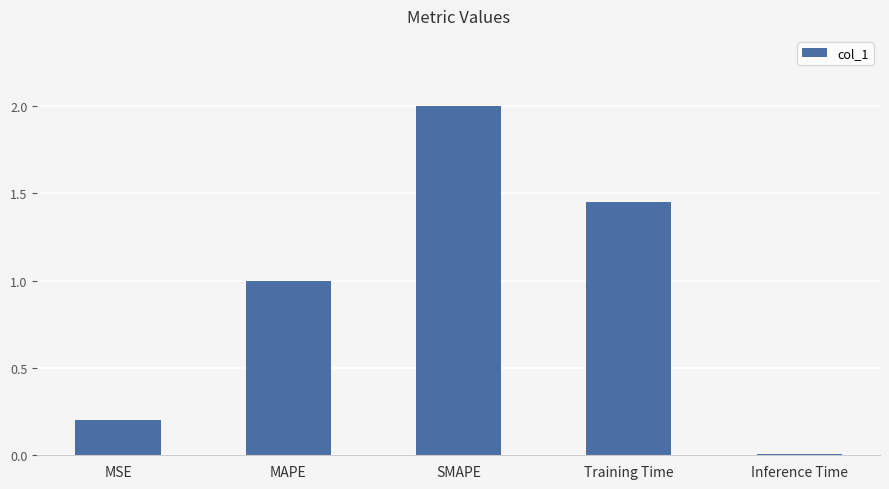

What is the label of the 3rd bar from the right?

SMAPE